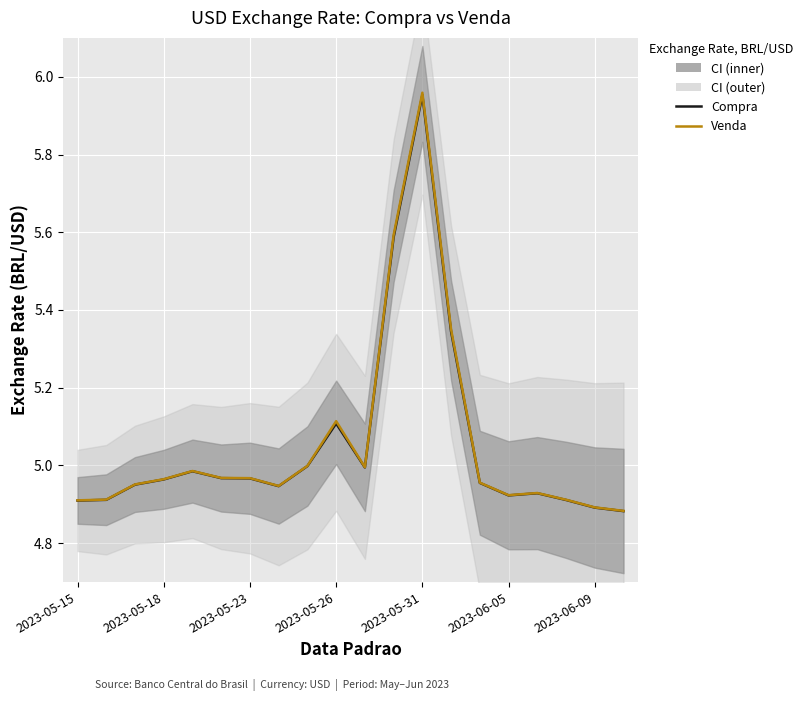

Where is Compra nearest to the value 5?

8